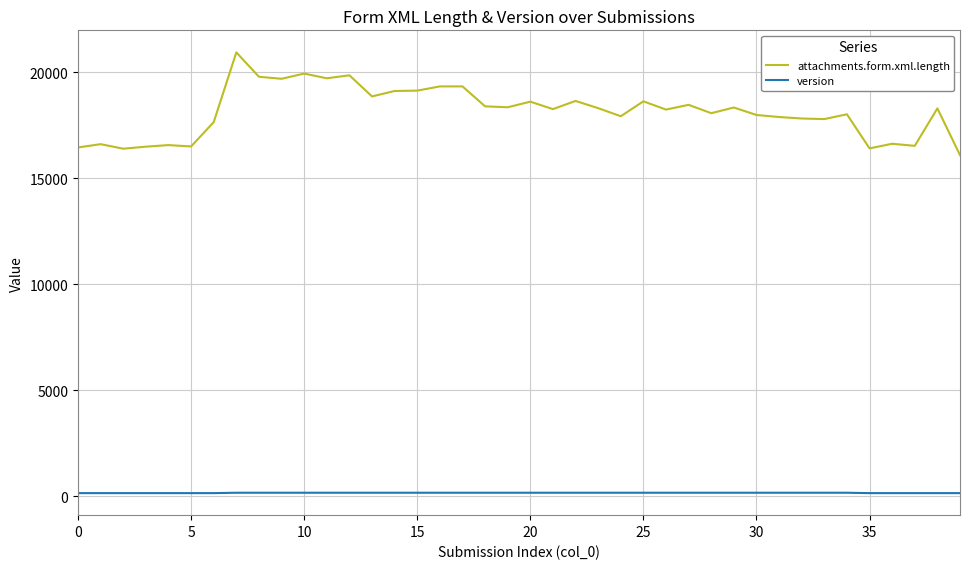

Which series has the largest total across all categories?

attachments.form.xml.length